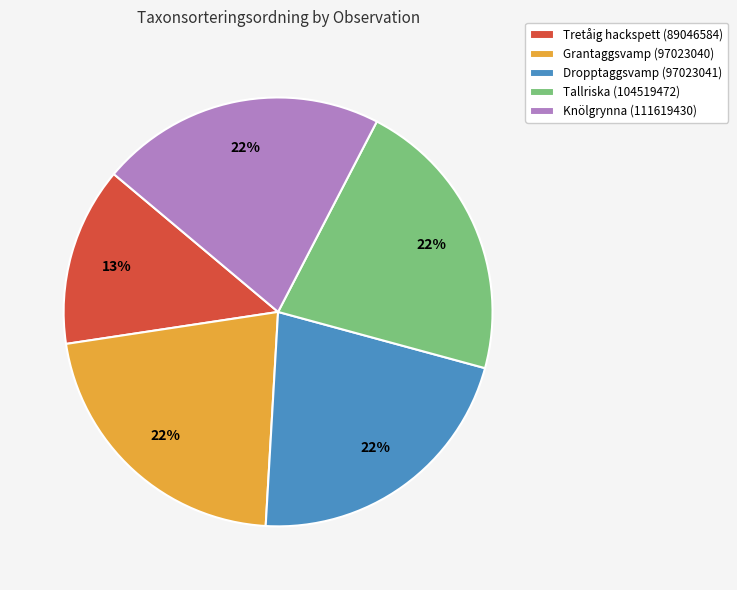

To the nearest percent, what portion does Dropptaggsvamp (97023041) represent?

22%